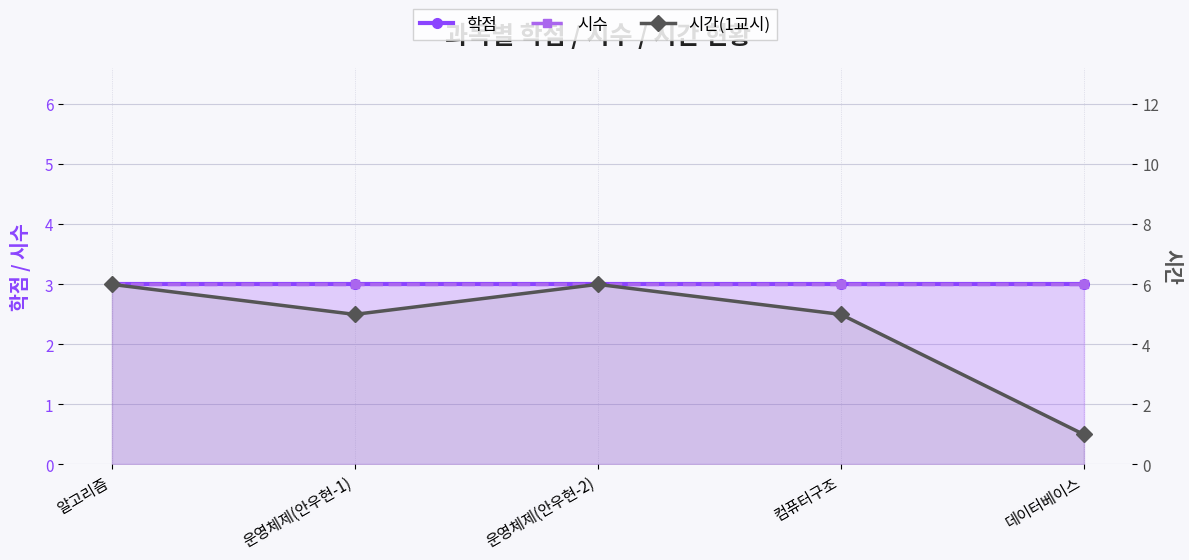

At which label is 시간(1교시) closest to 3?

운영체제(안우현-1)